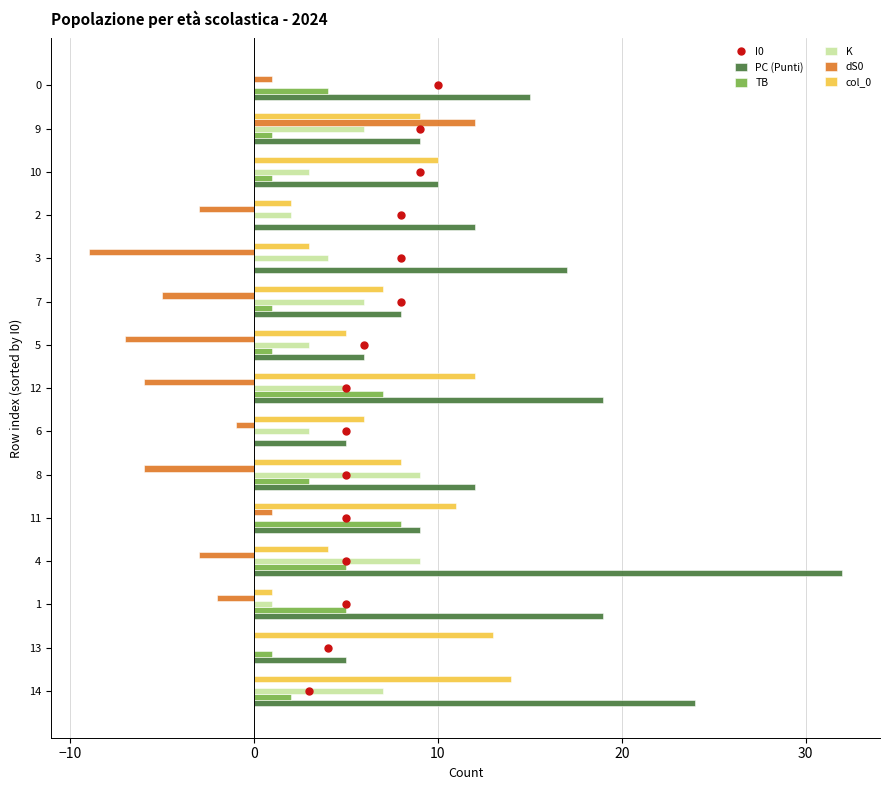

Between 6 and 12, which series saw the biggest shift?

PC (Punti)